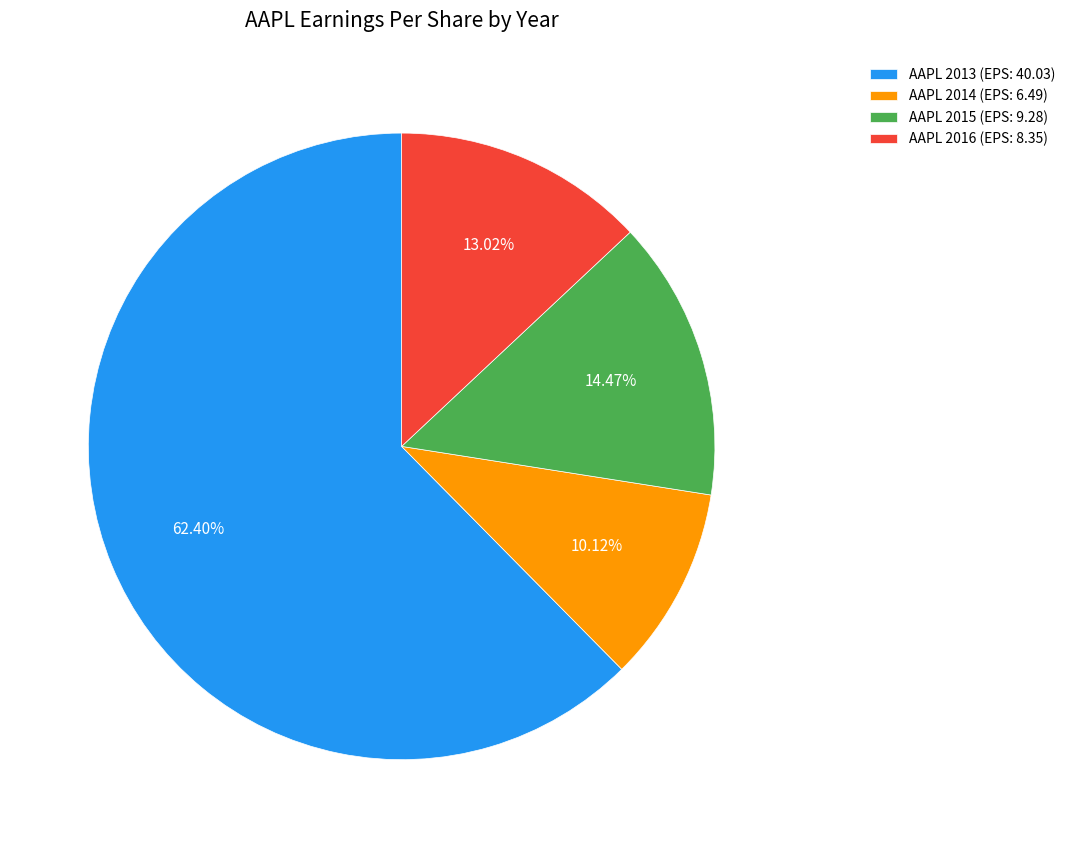

How many slices are in this pie chart?

4